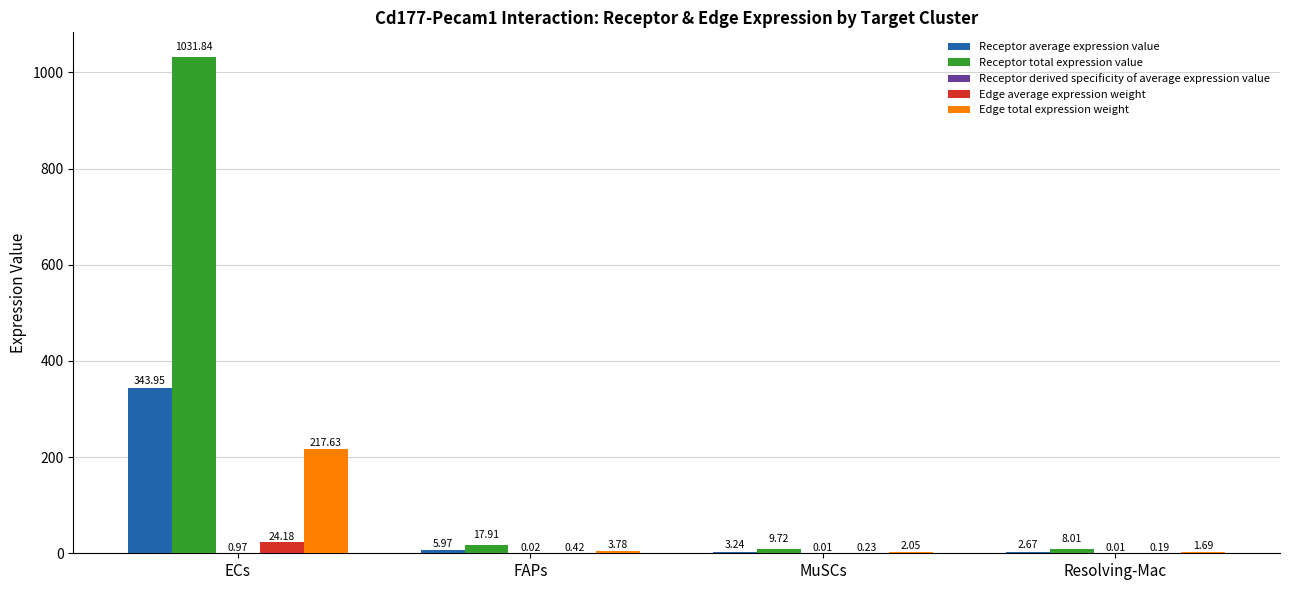

Which series changed the most between ECs and MuSCs?

Receptor total expression value